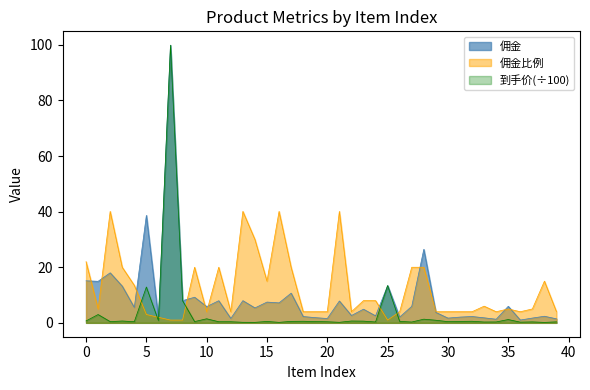

Reading left to right, list all the values displayed in this chart.

佣金: 15.1	14.9	18.0	13.2	5.5	38.7	1.7	99.9	8.0	9.2	5.8	8.0	1.6	8.0	5.4	7.5	7.2	10.7	2.3	1.9	1.6	7.9	2.6	4.9	2.5	13.4	2.1	5.9	26.4	3.8	1.7	2.1	2.3	1.8	1.3	6.0	1.0	1.7	2.4	1.4
到手价: 0.7	3.0	0.4	0.7	0.4	12.9	0.8	99.9	8.0	0.5	1.5	0.4	0.4	0.2	0.2	0.5	0.2	0.5	0.6	0.5	0.4	0.2	0.7	0.6	0.3	13.4	0.5	0.3	1.3	0.9	0.4	0.5	0.6	0.3	0.3	1.2	0.3	0.3	0.2	0.4
佣金比例: 22.0	5.0	40.1	20.0	13.5	3.0	2.0	1.0	1.0	20.0	4.0	20.0	4.0	40.1	30.0	15.0	40.1	20.0	4.0	4.0	4.0	40.1	4.0	8.0	8.0	1.0	4.0	20.0	20.0	4.0	4.0	4.0	4.0	6.0	4.0	5.0	4.0	5.0	15.0	4.0